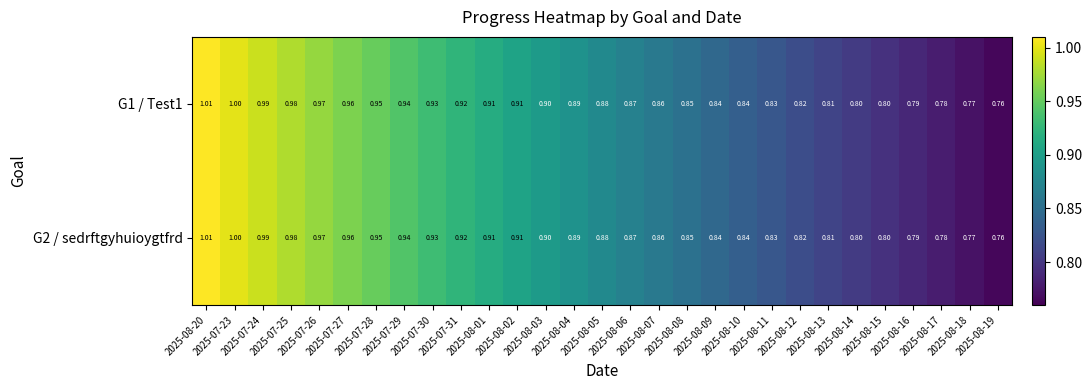

How many distinct data groups are displayed?

2